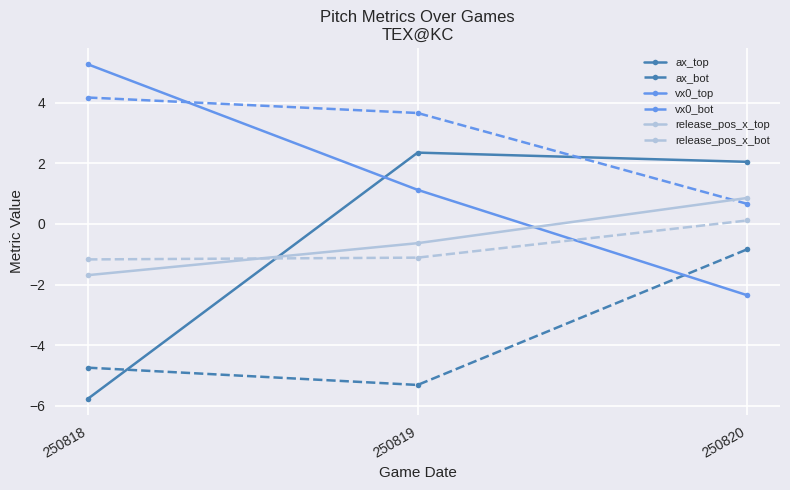

Reading left to right, what are all the values shown in this chart?

ax_top: -5.8	2.4	2.0
ax_bot: -4.7	-5.3	-0.8
vx0_top: 5.3	1.1	-2.3
vx0_bot: 4.2	3.7	0.7
release_pos_x_top: -1.7	-0.6	0.9
release_pos_x_bot: -1.2	-1.1	0.1